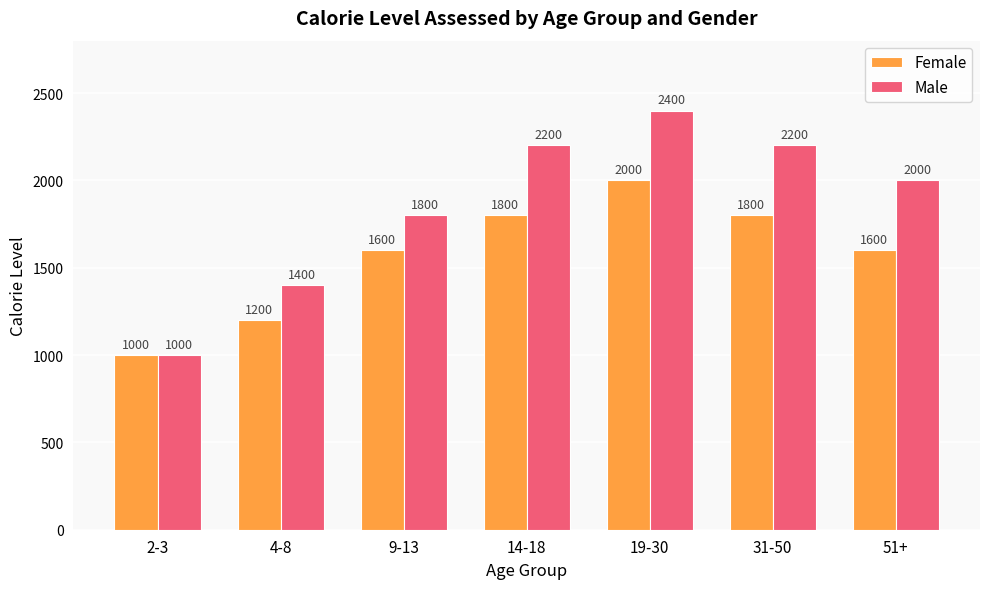

What position from the right is 4-8?

6